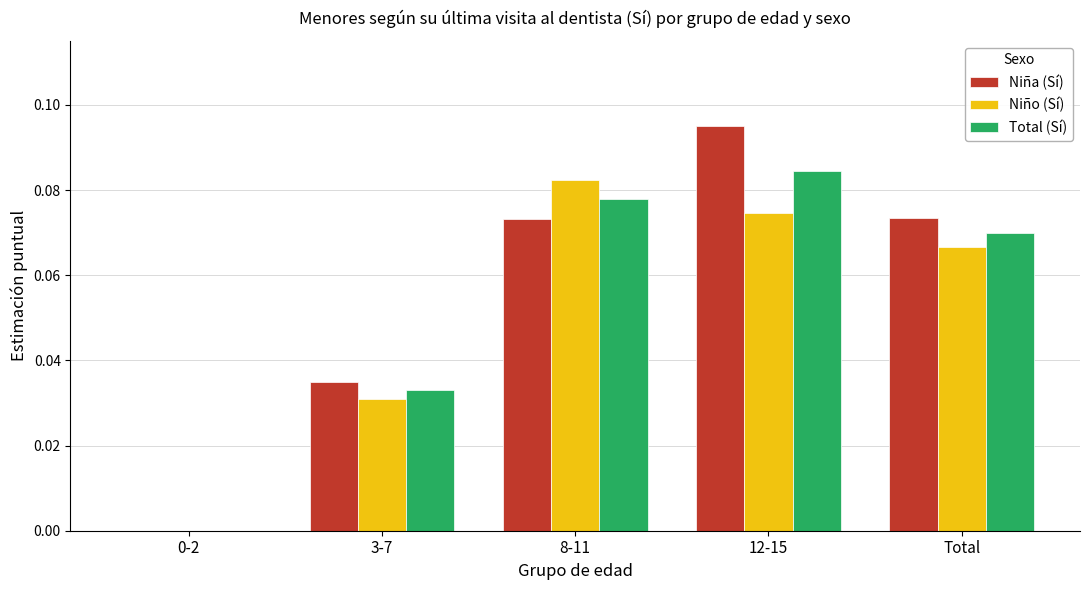

Does the chart contain stacked bars?

No